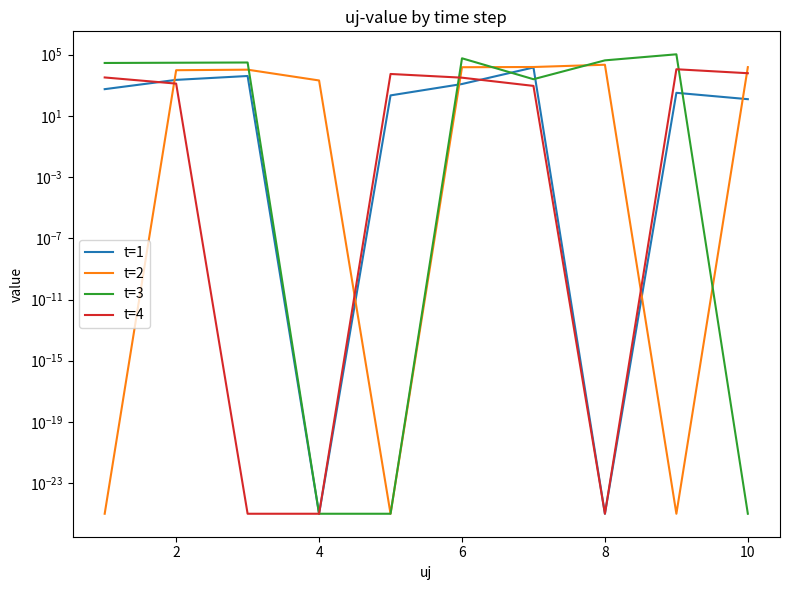

What is the difference between the maximum and minimum values in the t=3 series?

106266.7